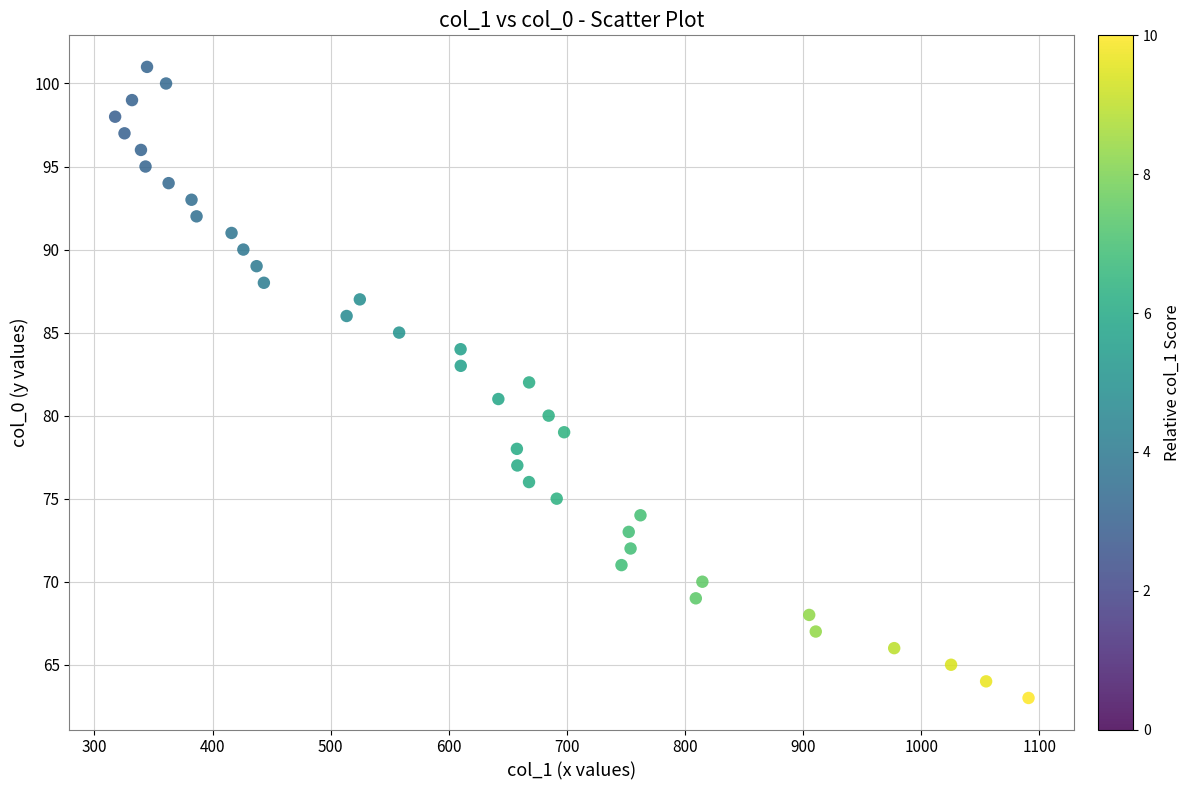

What is the range of Y values (max minus min)?

38